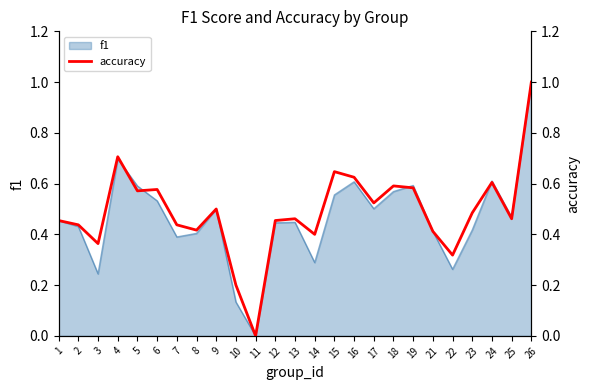

Is it true that f1 equals 0.6 at 8?

False